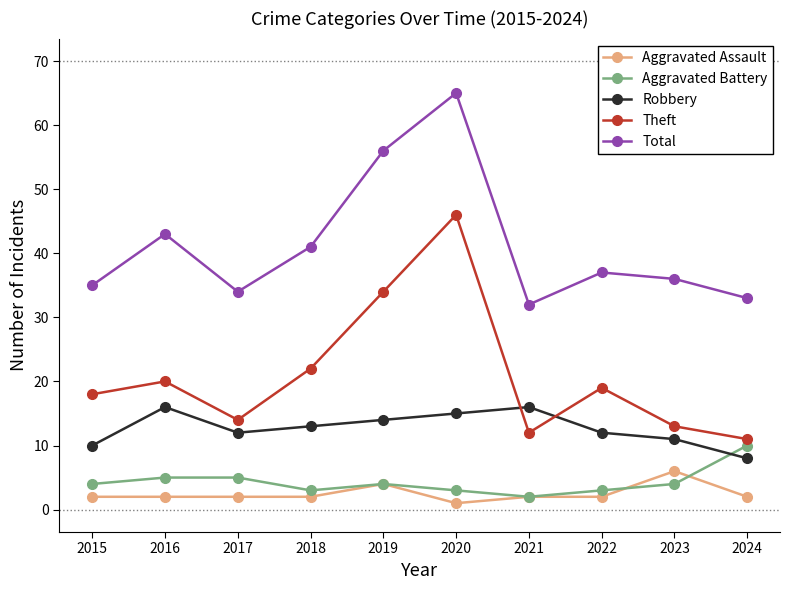

True or false: Total has a value of 65 at 2020.

True